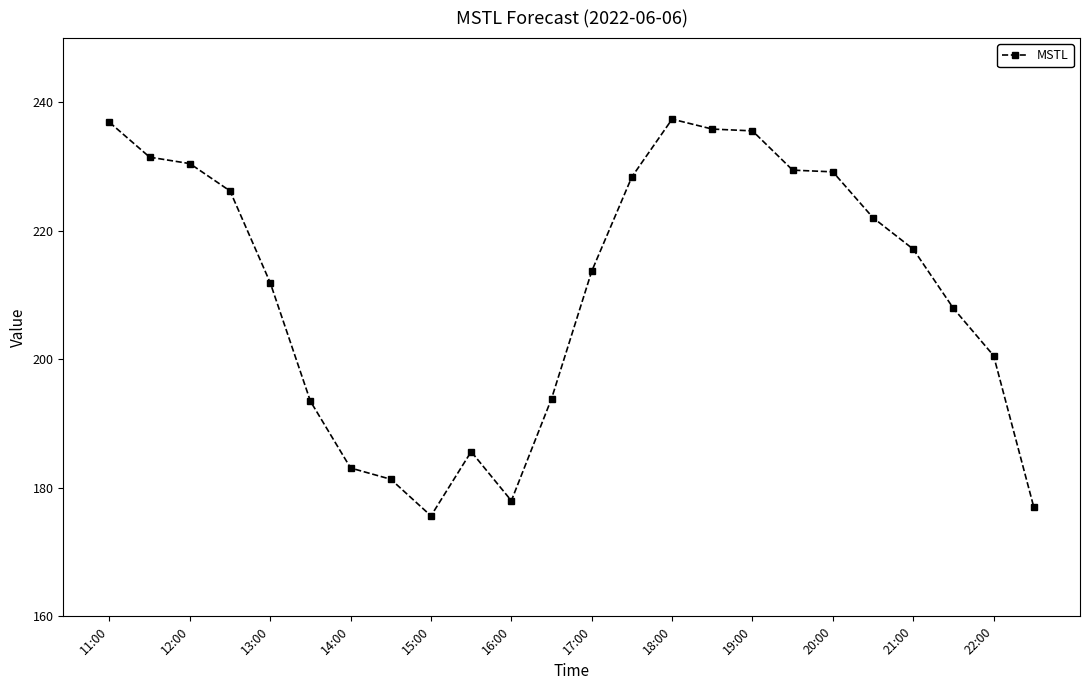

What is the value of the 1st point from the left?

236.9